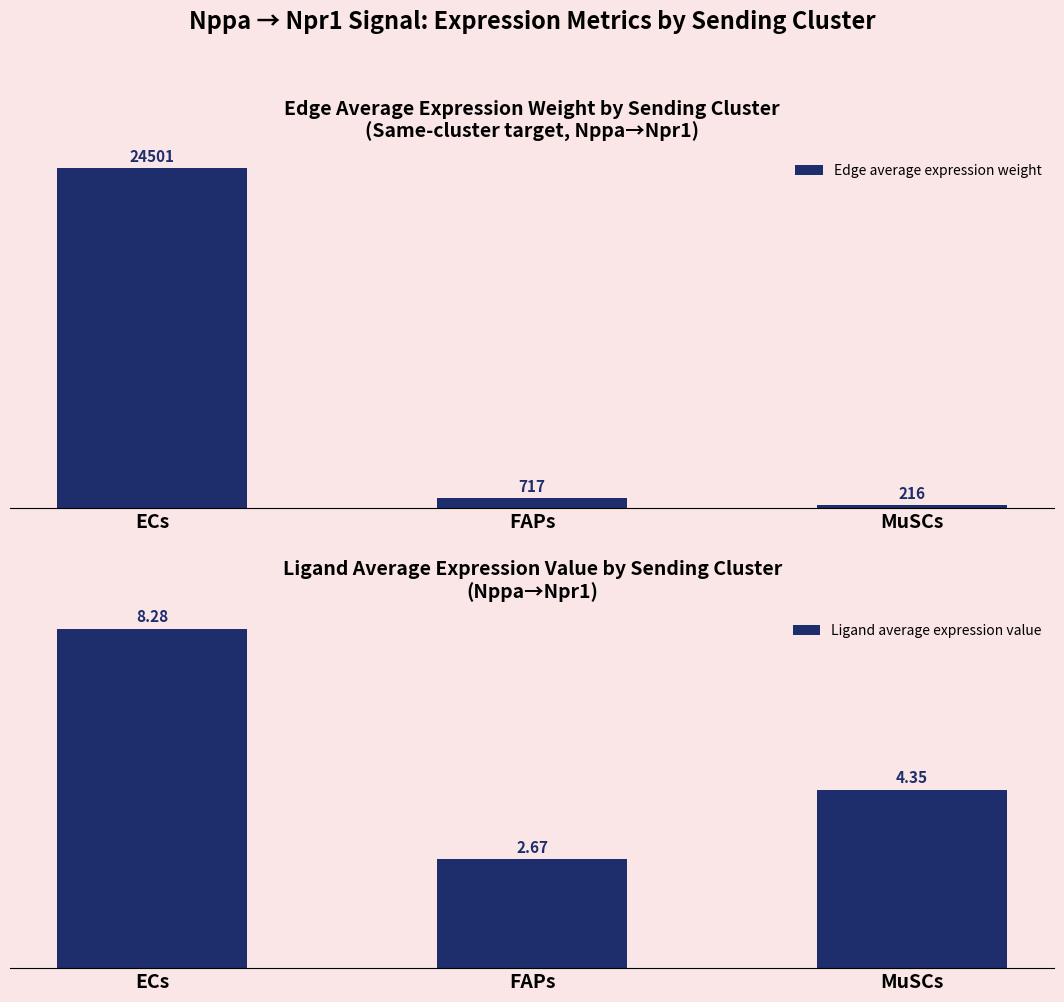

List the series in order of their overall mean, lowest first.

Ligand average expression value, Edge average expression weight